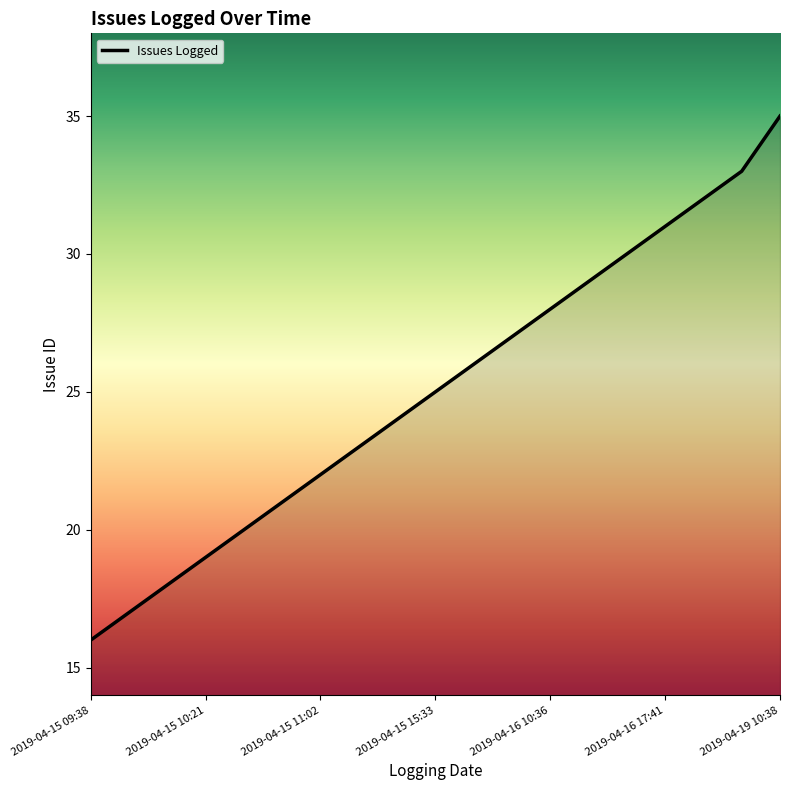

What is the maximum value shown in the chart?

35